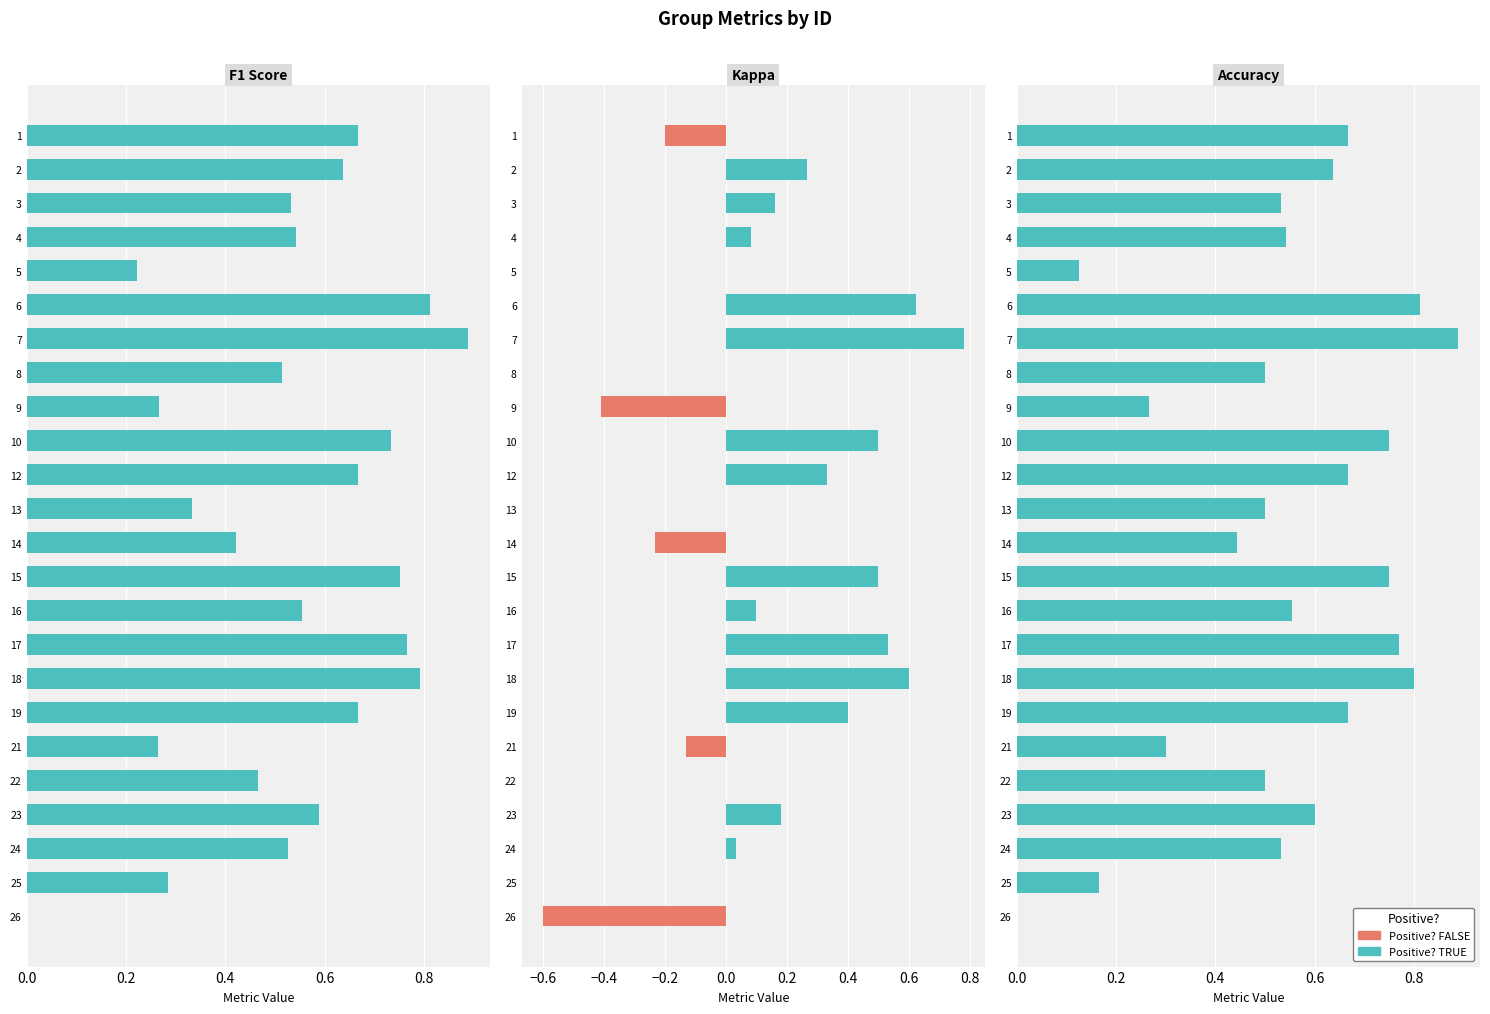

How many bars are there in each group?

3